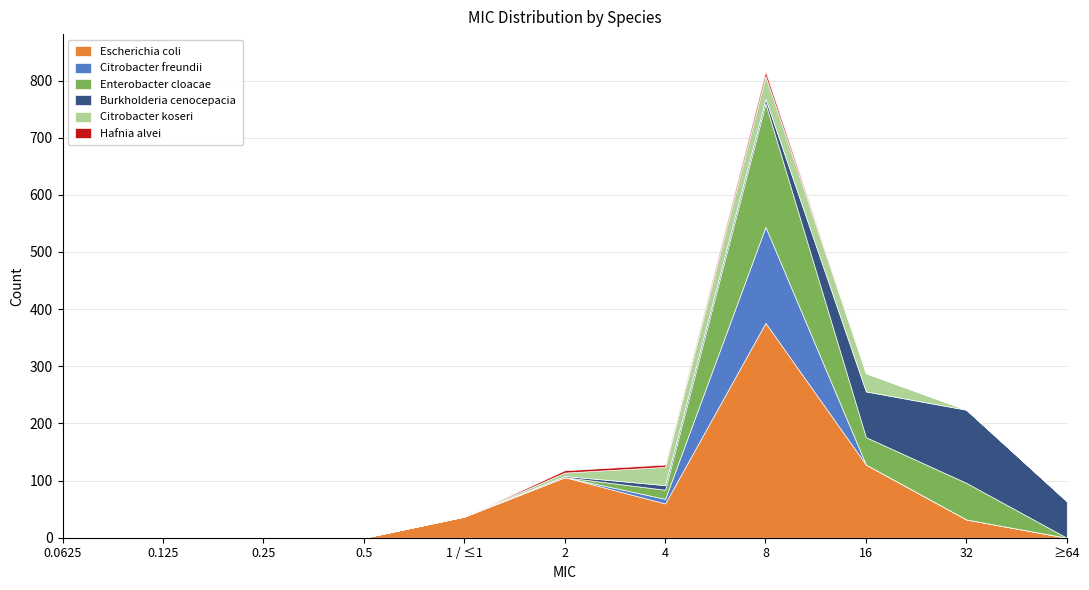

True or false: Citrobacter koseri has a value of 0 at 0.25.

True